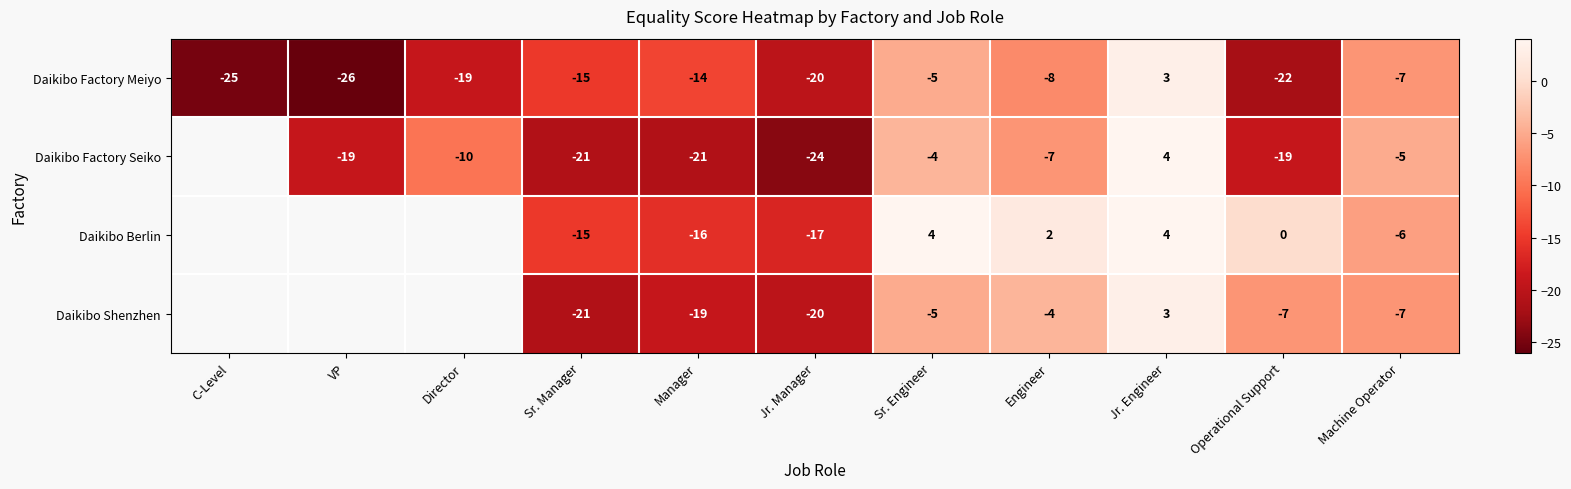

At which category is the sum across all series the highest?

Jr. Engineer